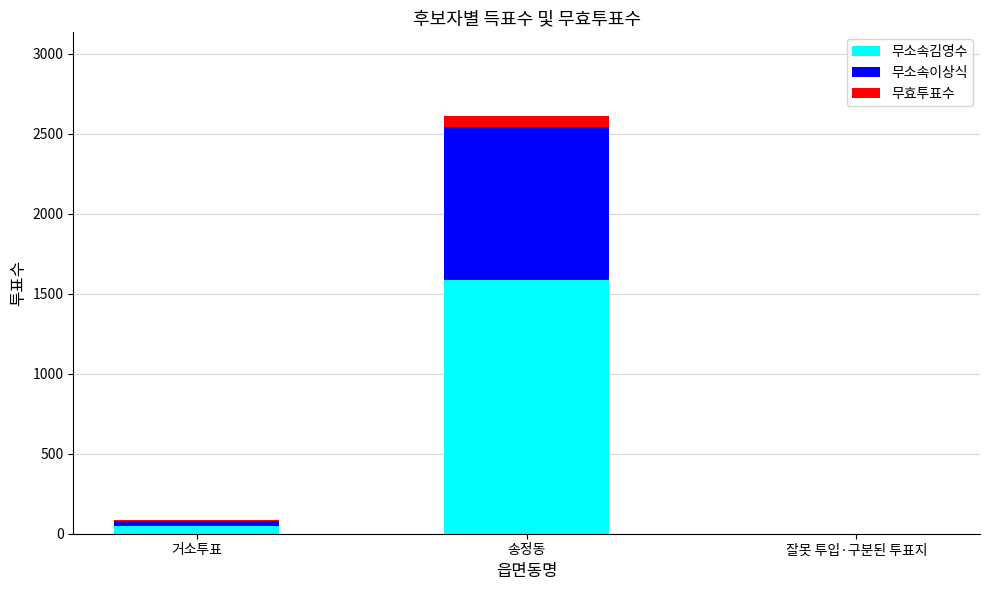

Does the chart contain stacked bars?

Yes